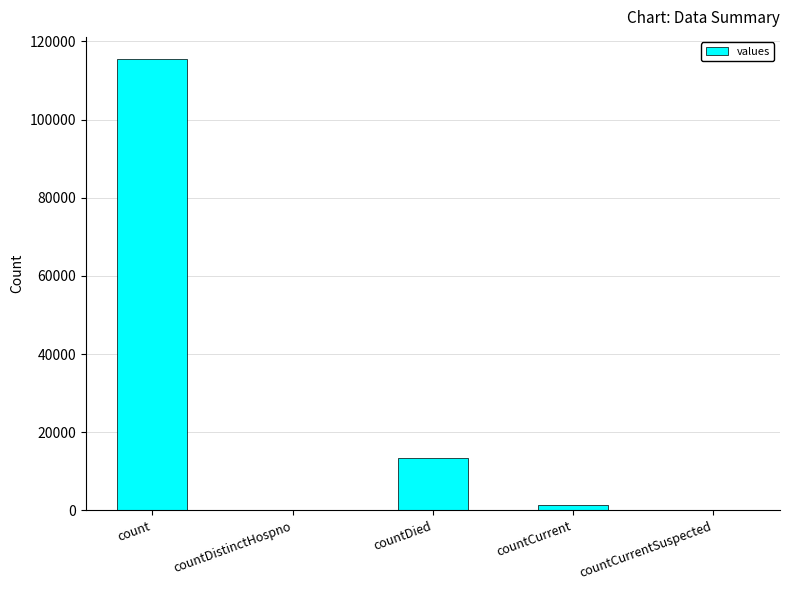

Where is the data nearest to the value 57689?

countDied